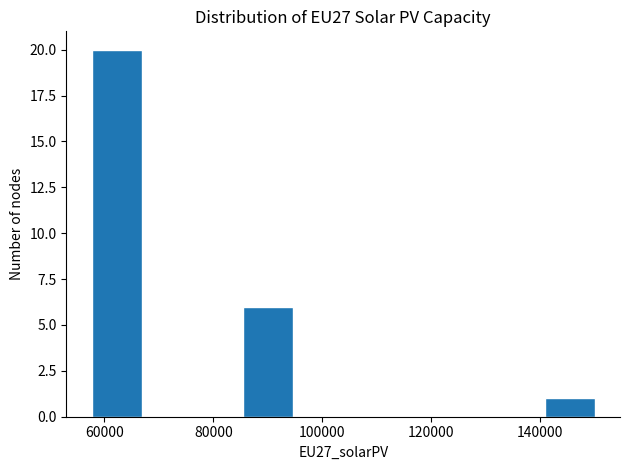

Reading left to right, transcribe this chart: for each bar, give the range it covers on the x-axis and its height. Neither the bar edges nor the heights are printed on the chart, so give them approximately, as read against the axes.

58000 to 66000: 20
66000 to 76000: 0
76000 to 86000: 0
86000 to 94000: 6
94000 to 104000: 0
104000 to 114000: 0
114000 to 122000: 0
122000 to 132000: 0
132000 to 140000: 0
140000 to 150000: 1